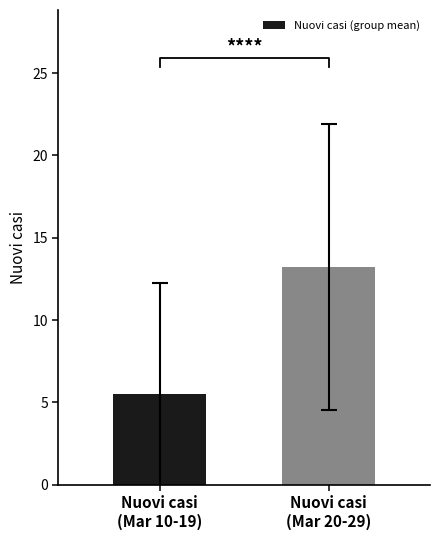

Is it true that the value at Nuovi casi
(Mar 20-29) is 13.2?

True